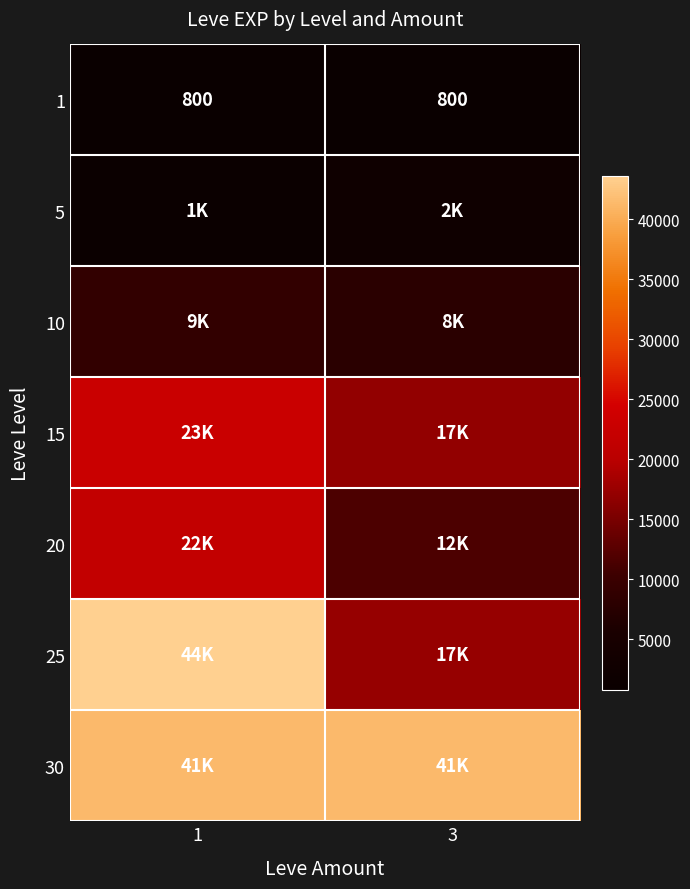

What is the difference between the highest and lowest values at 3?

40610